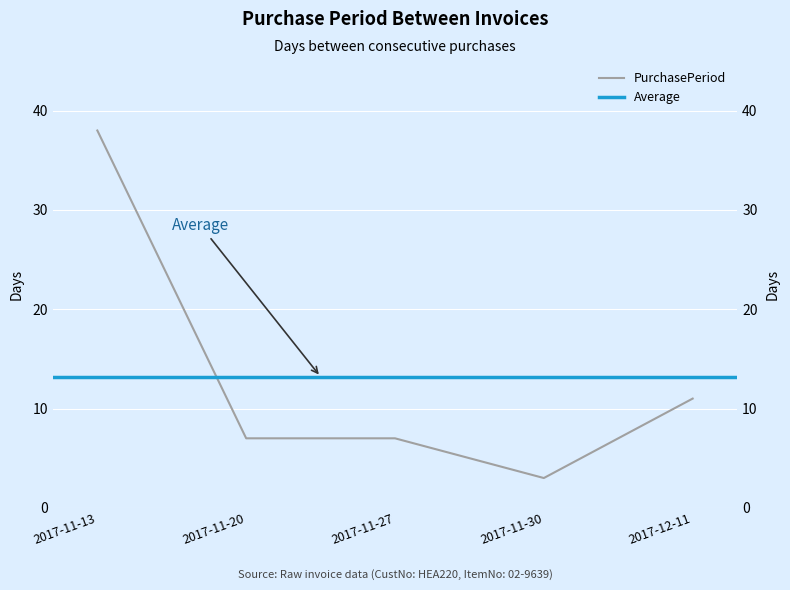

Where does the data first go above 7?

2017-11-13